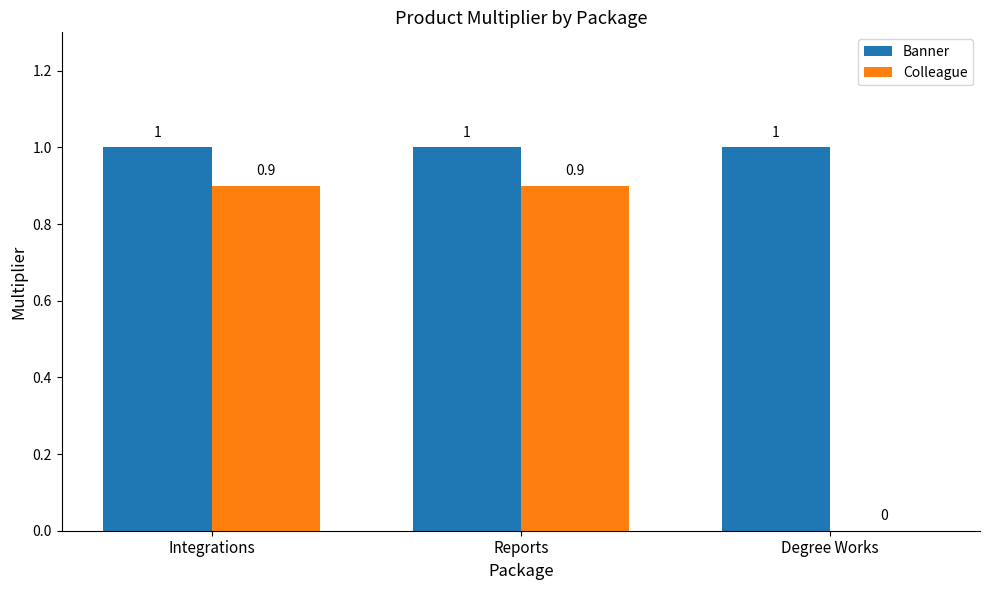

What is the maximum value shown in the chart?

1.0